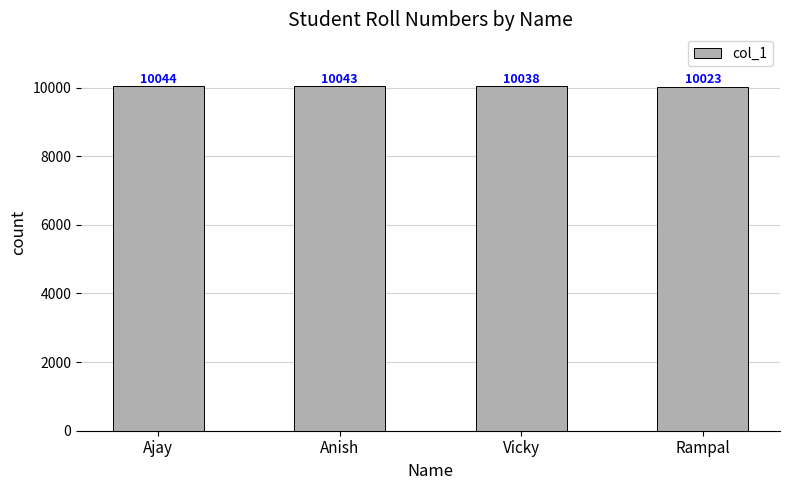

Is it true that the value at Vicky is 4131?

False